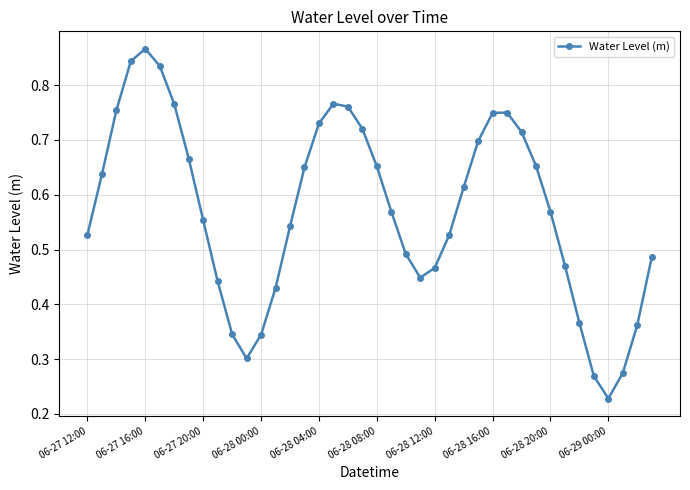

How many points are higher than both their immediate neighbors (excluding endpoints)?

3